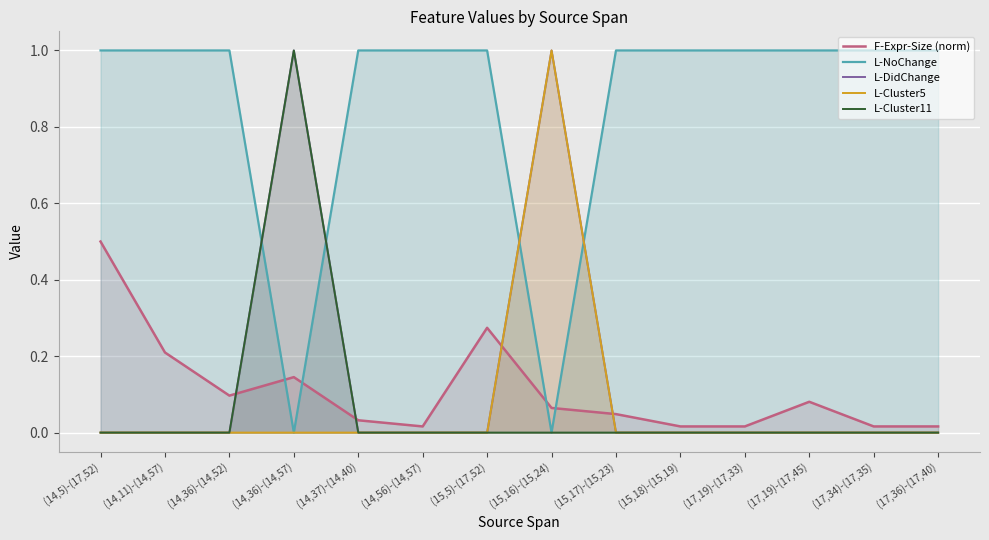

Which series has the widest spread of values?

L-NoChange